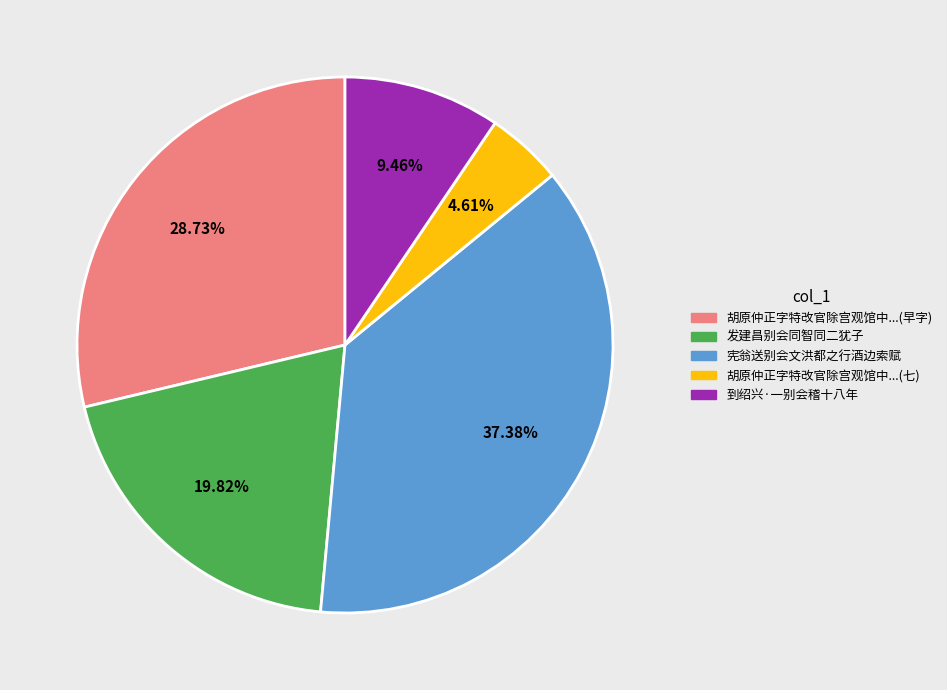

Does 胡原仲正字特改官除宫观馆中...(七) represent more than half of the total?

No